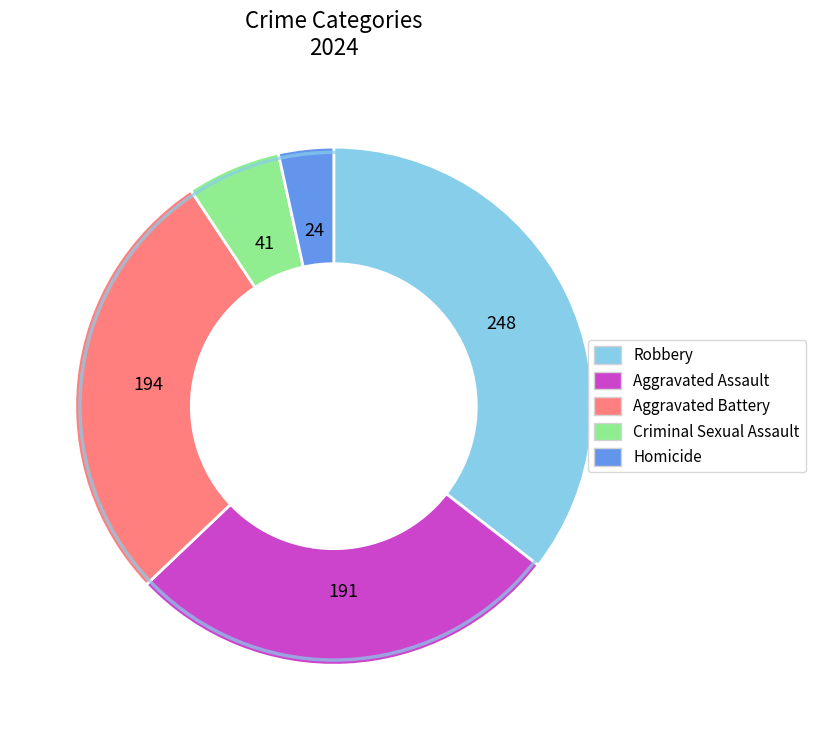

Does any single category account for the majority?

No